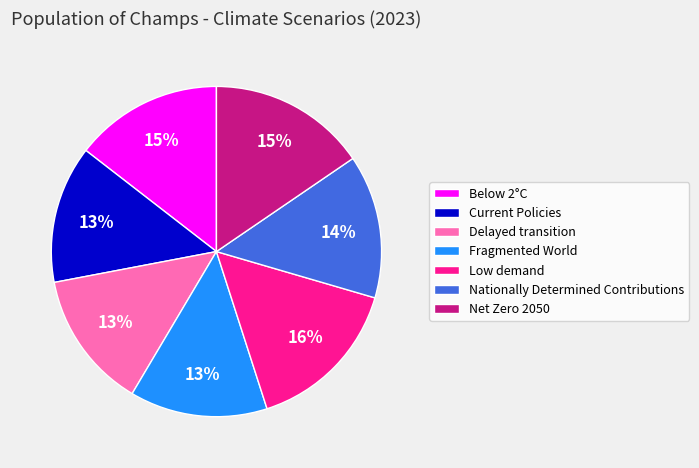

To the nearest percent, what is the difference between the Below 2°C and Low demand slice percentages?

1%